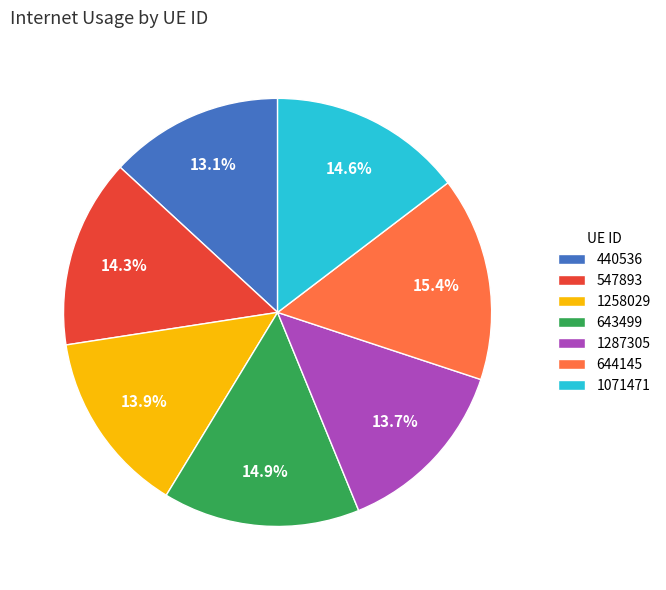

What percentage do 1287305 and 1258029 together represent?

27.6%